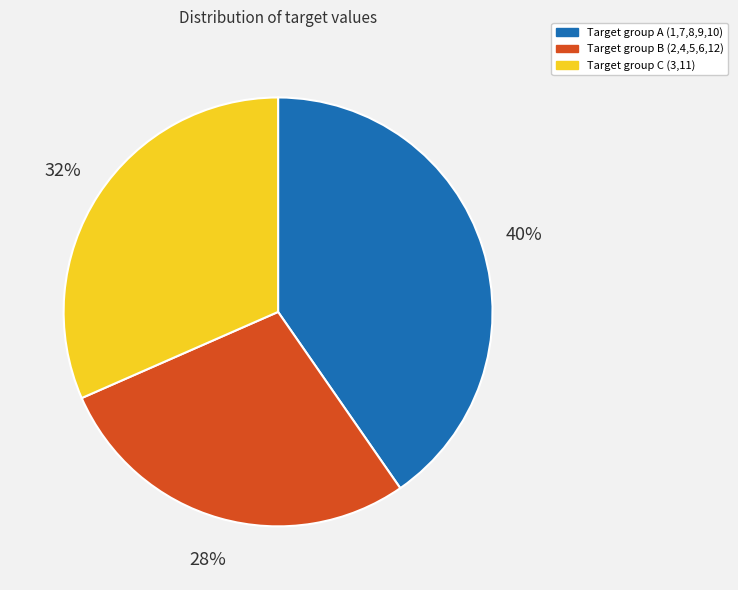

To the nearest percent, what percentage of the pie is Target group A (1,7,8,9,10)?

40%